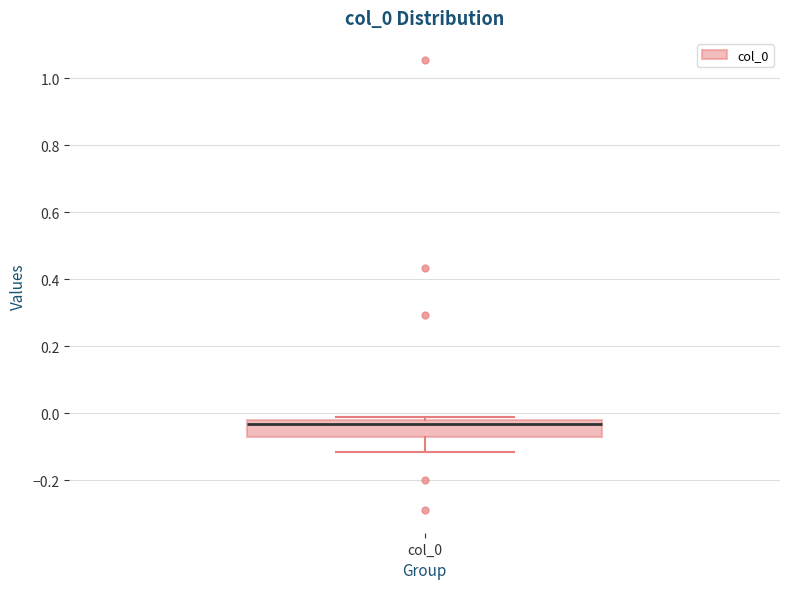

Where does the lower whisker of the box for col_0 end on the y-axis? The values are not printed on the chart, so give them approximately, as read against the axis.

-0.12